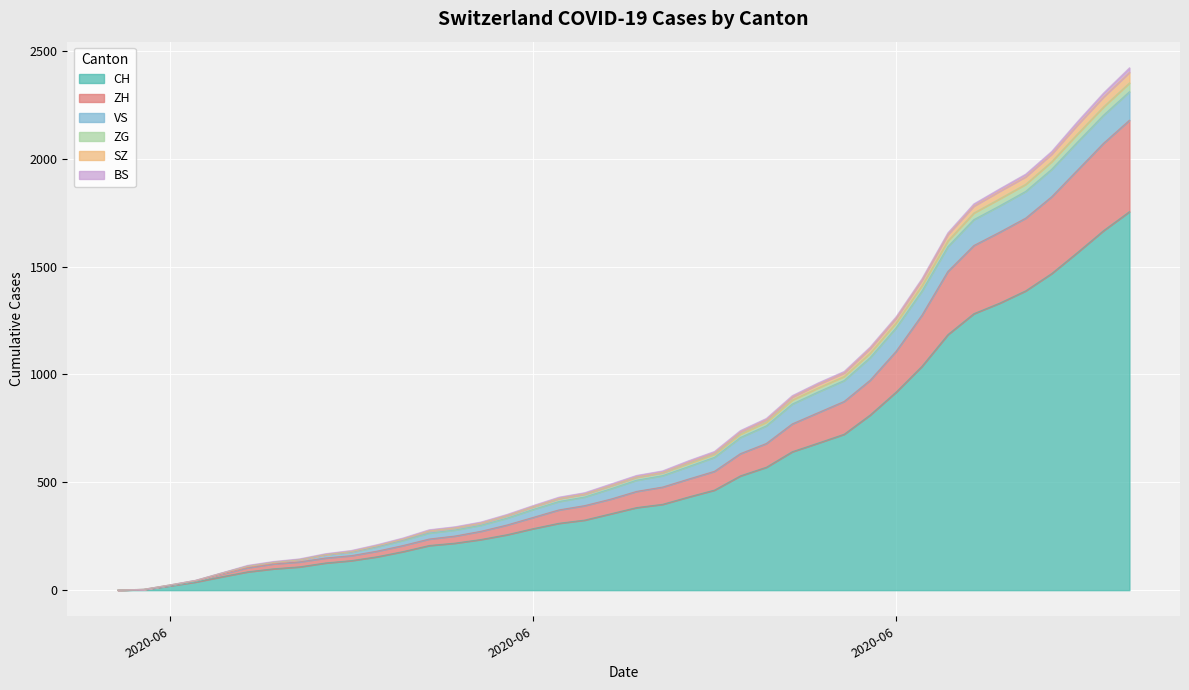

What value does the CH series have at 2020-06-04, to the nearest 50?

50